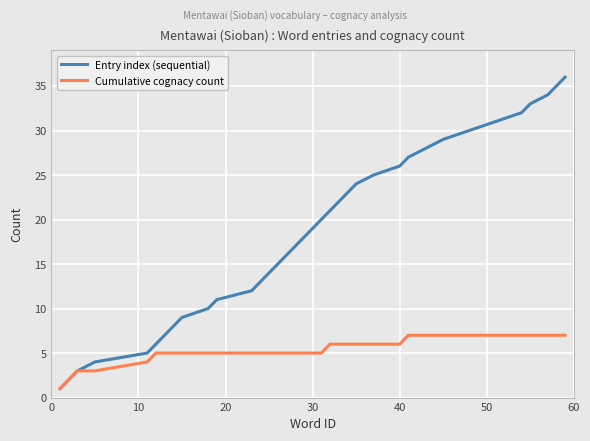

What is the sum of all Entry index (sequential) values?

666